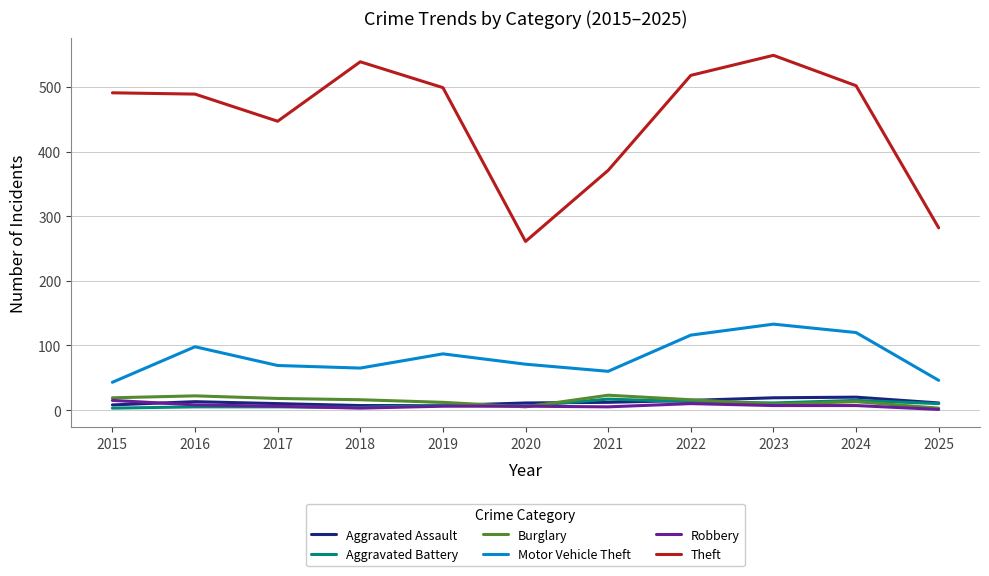

Is it true that Theft equals 829 at 2024?

False